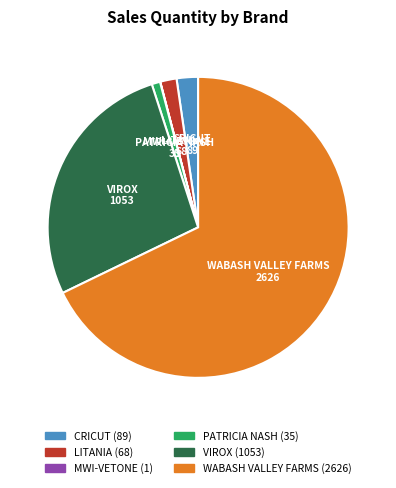

Is there a majority slice in this chart?

Yes